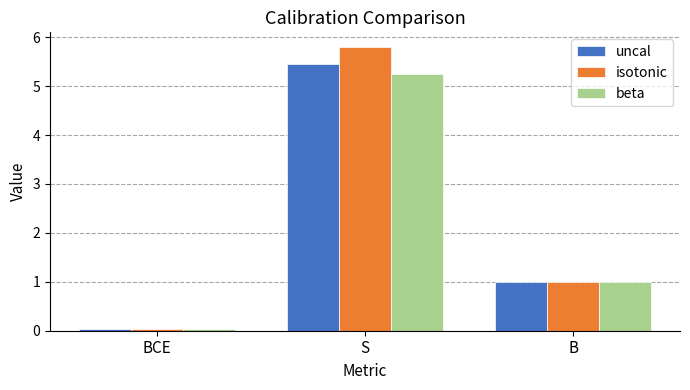

Where is uncal nearest to the value 2?

B